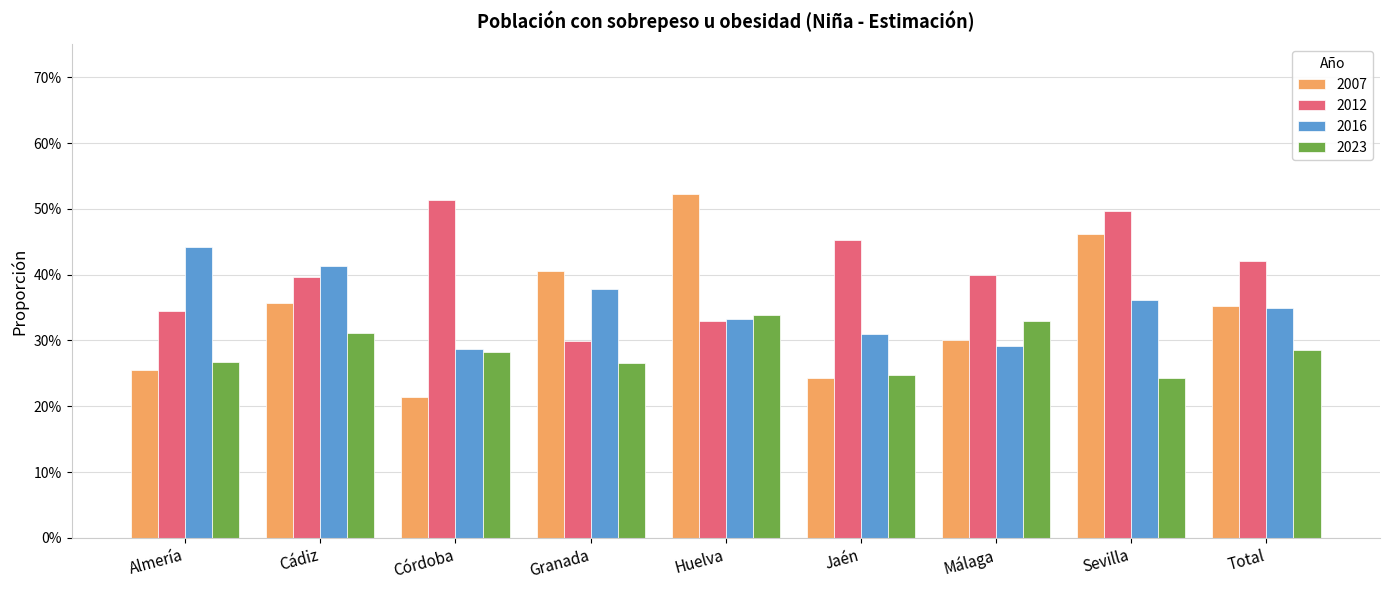

What is the average value of the 2007 series?

0.3